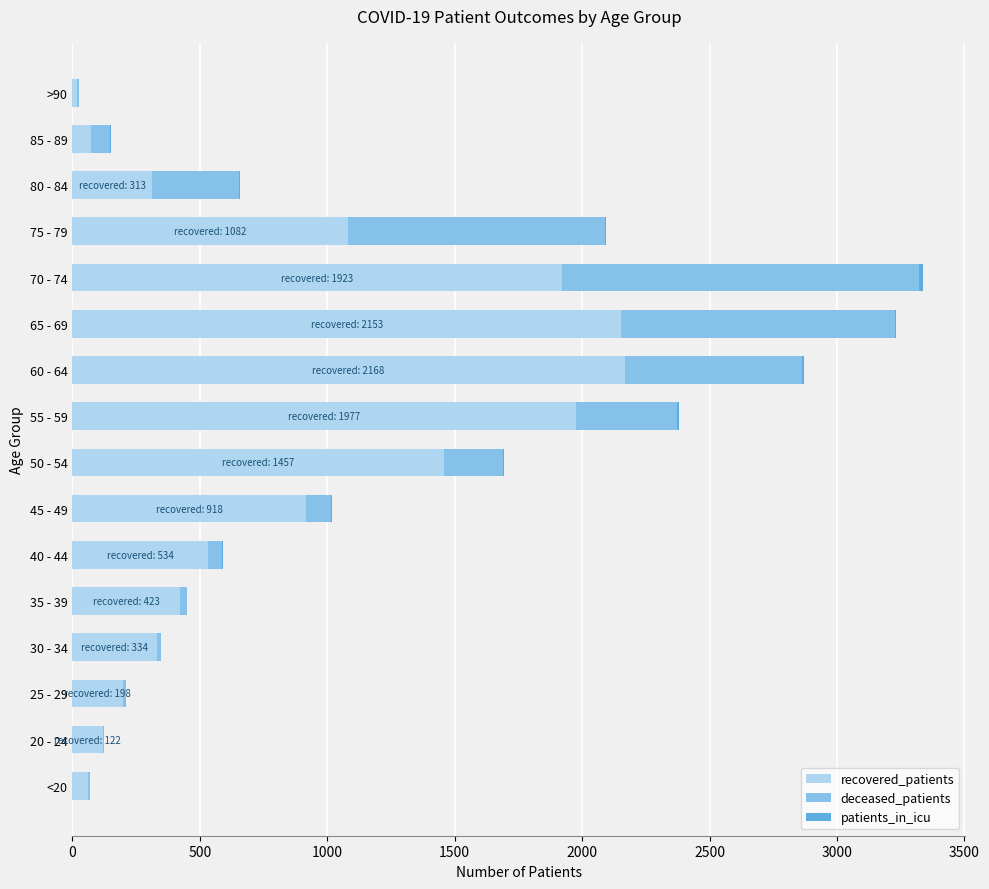

What is the maximum value for recovered_patients?

2168